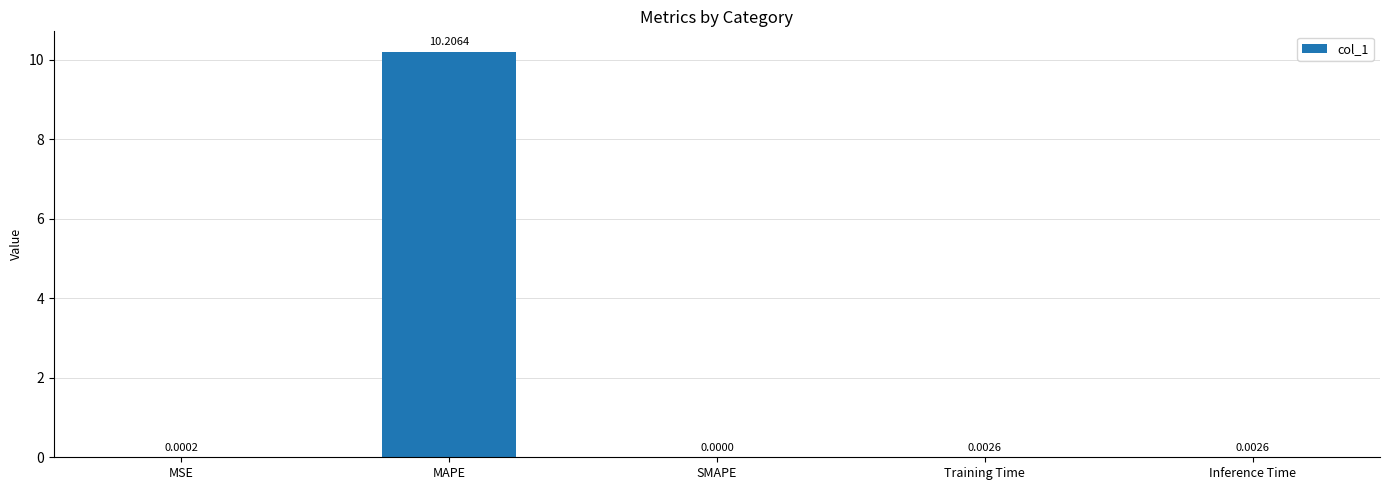

Count the number of categories in the chart.

5